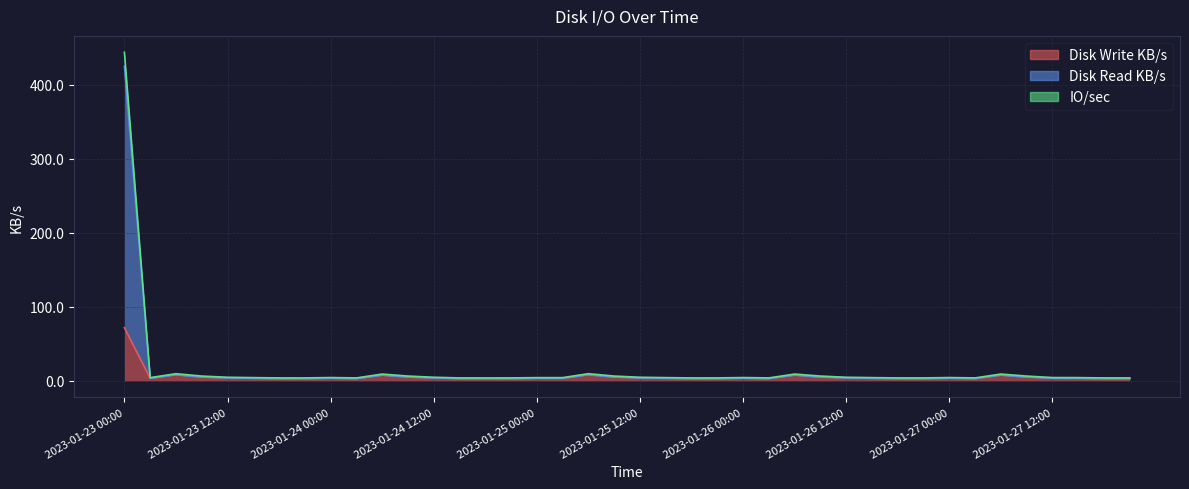

Which series has the largest total across all categories?

IO/sec